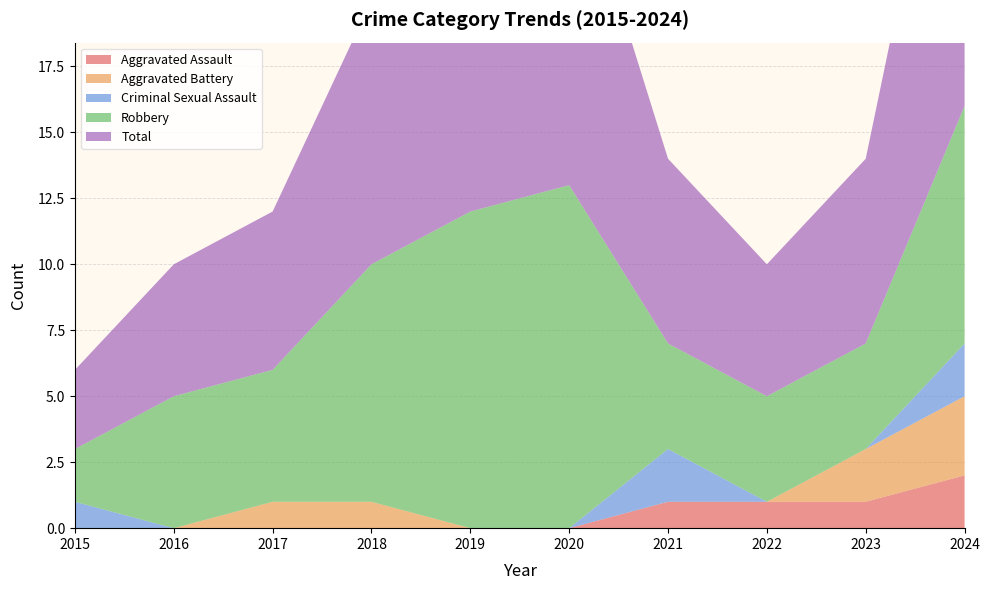

Reading left to right, extract all data points from this chart.

Aggravated Assault: 0	0	0	0	0	0	1	1	1	2
Aggravated Battery: 0	0	1	1	0	0	0	0	2	3
Criminal Sexual Assault: 1	0	0	0	0	0	2	0	0	2
Robbery: 2	5	5	9	12	13	4	4	4	9
Total: 3	5	6	10	12	13	7	5	7	16